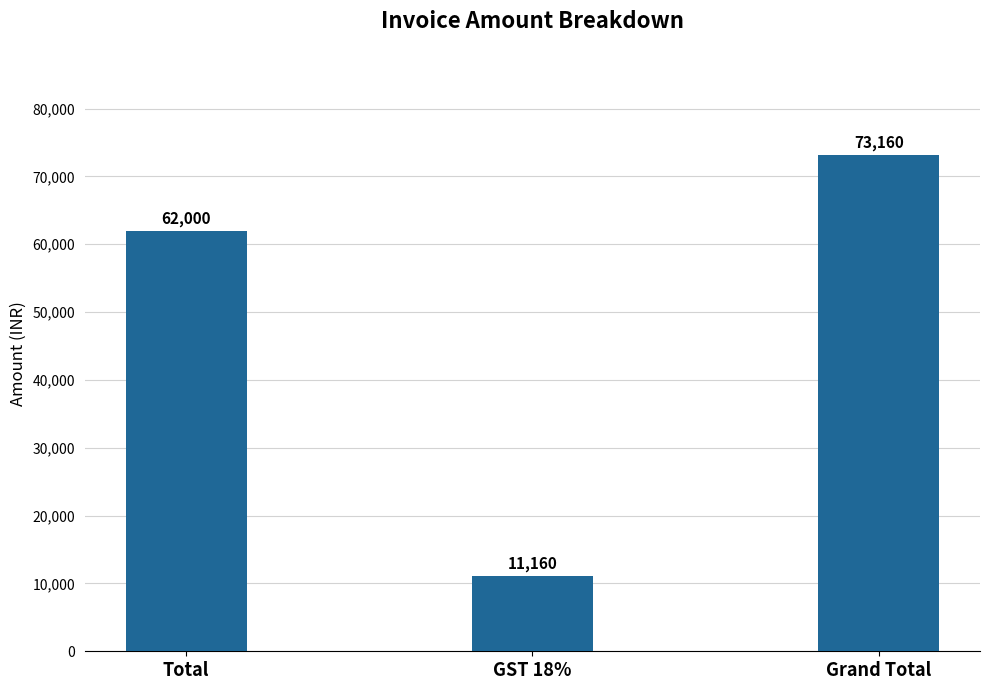

What is the difference between the maximum and minimum values?

62000